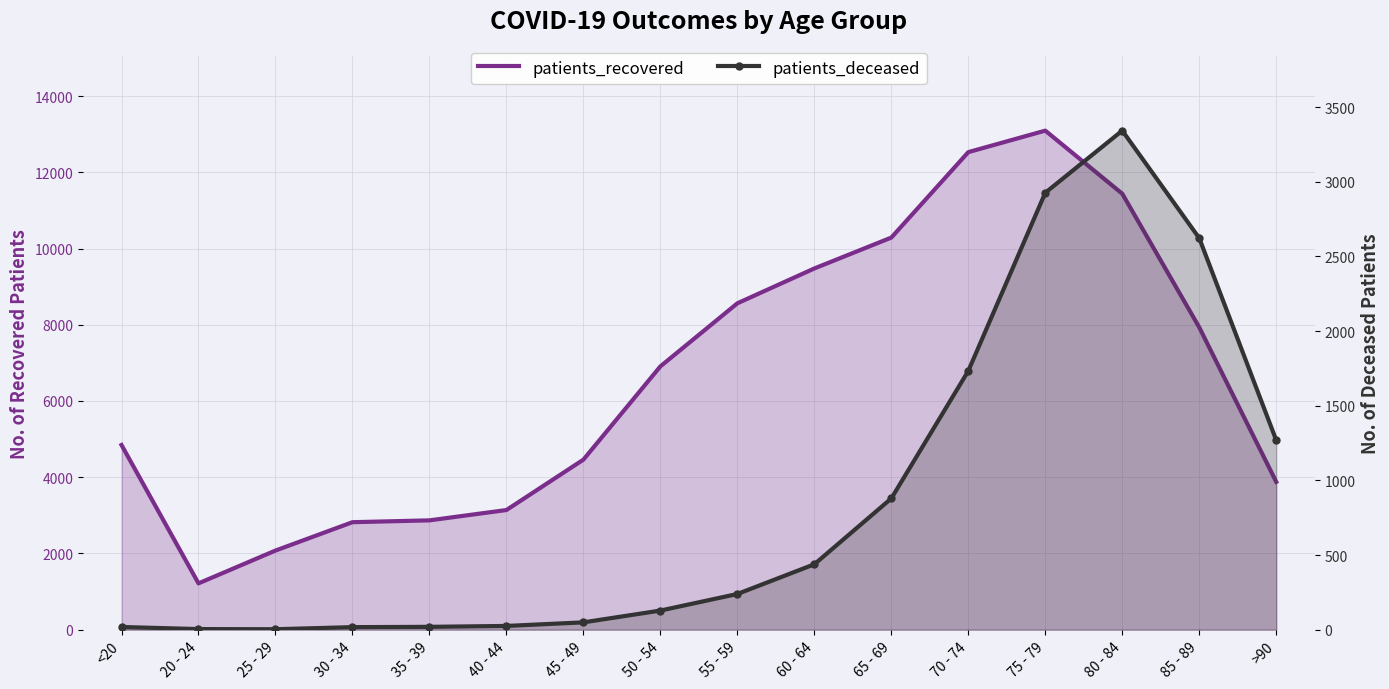

Between 50 - 54 and 85 - 89, which series saw the biggest shift?

patients_deceased